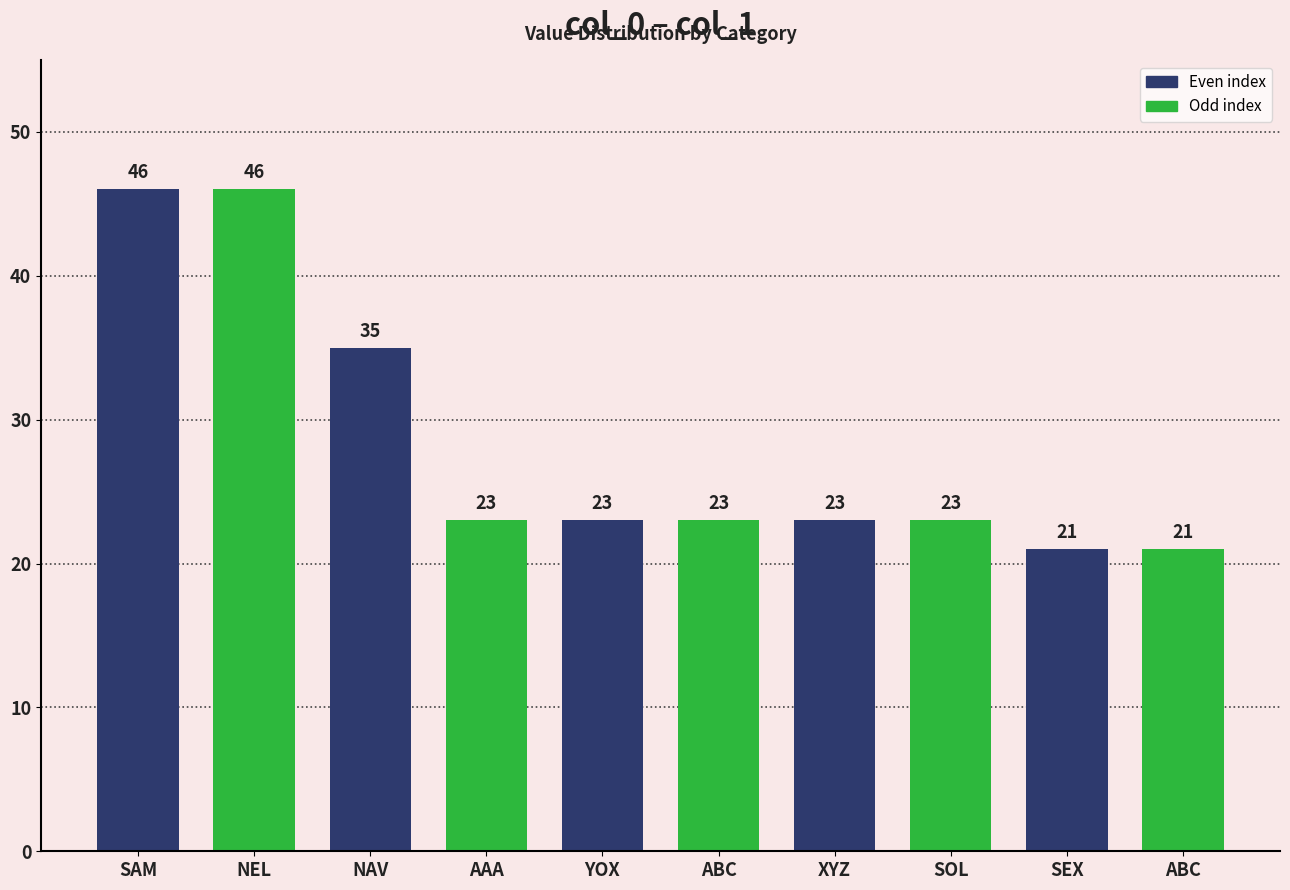

Reading left to right, what are all the values shown in this chart?

SAM=46	NEL=46	NAV=35	AAA=23	YOX=23	ABC=23	XYZ=23	SOL=23	SEX=21	ABC=21